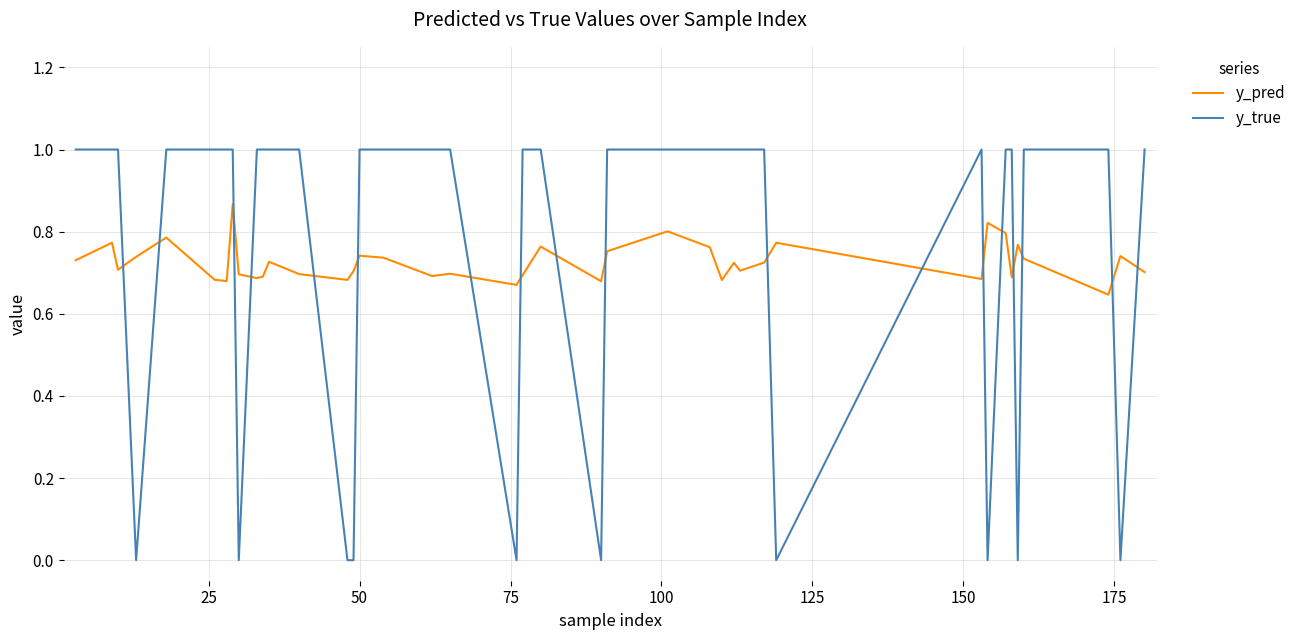

Which series has the widest spread of values?

y_true